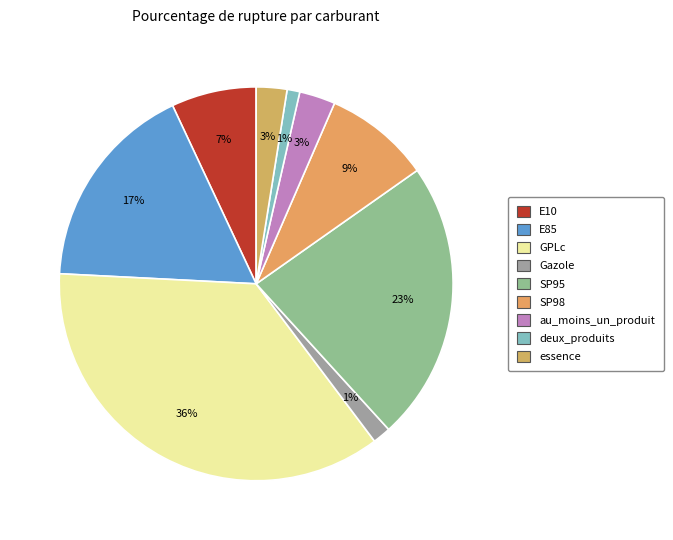

How many segments does this pie chart have?

9